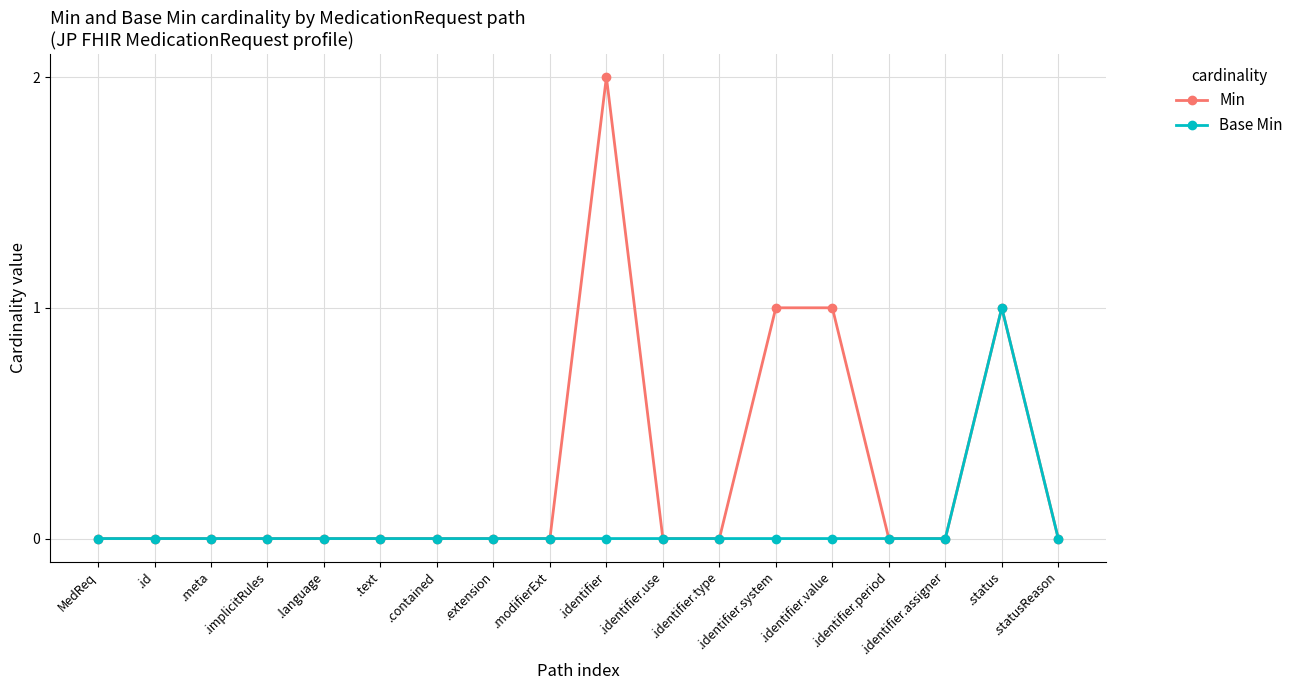

Reading left to right, transcribe all the data shown in this chart.

Min: 0	0	0	0	0	0	0	0	0	2	0	0	1	1	0	0	1	0
Base Min: 0	0	0	0	0	0	0	0	0	0	0	0	0	0	0	0	1	0